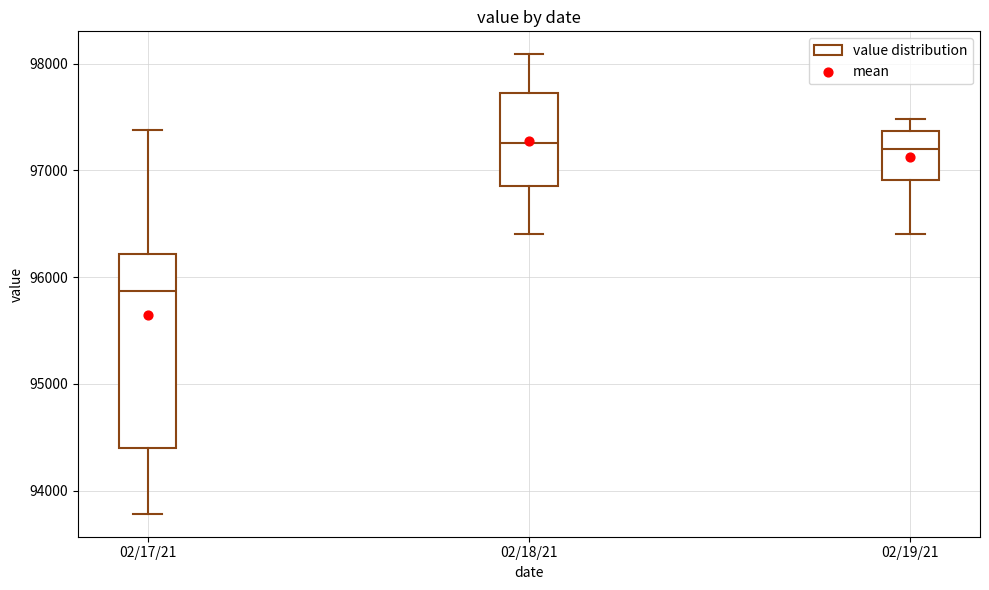

Which box has the lowest median line?

02/17/21